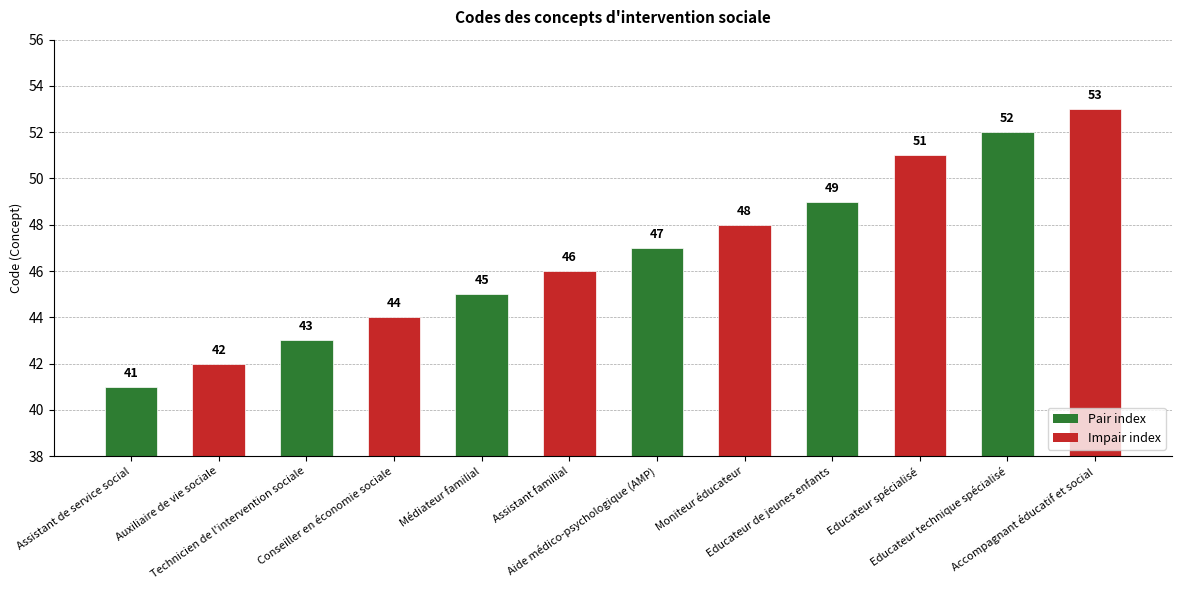

Where is the data nearest to the value 47?

Aide médico-psychologique (AMP)